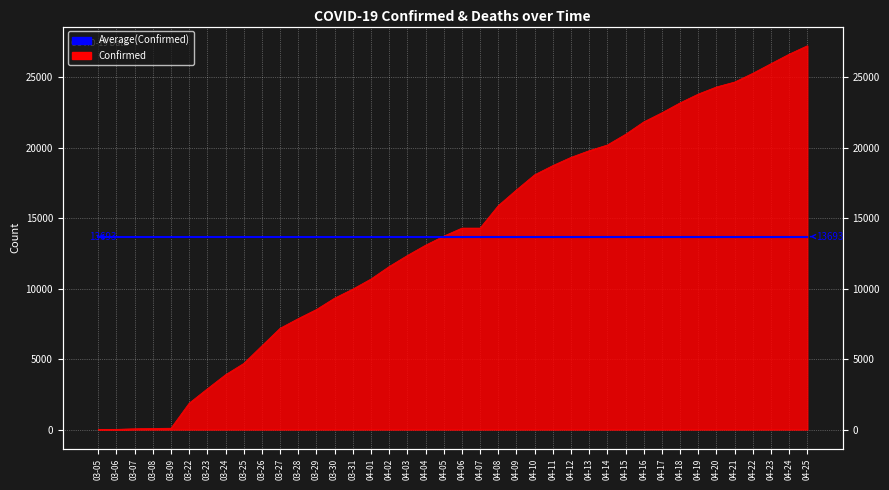

How many values exceed 14294?

18